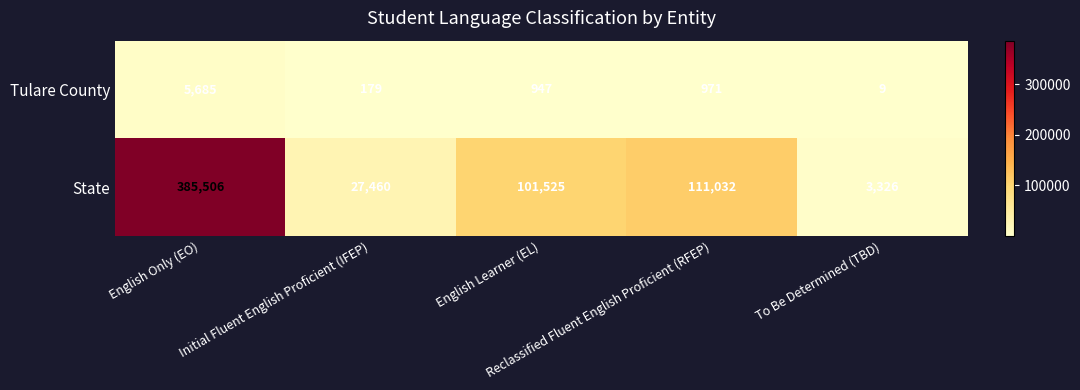

What is the smallest value displayed?

9